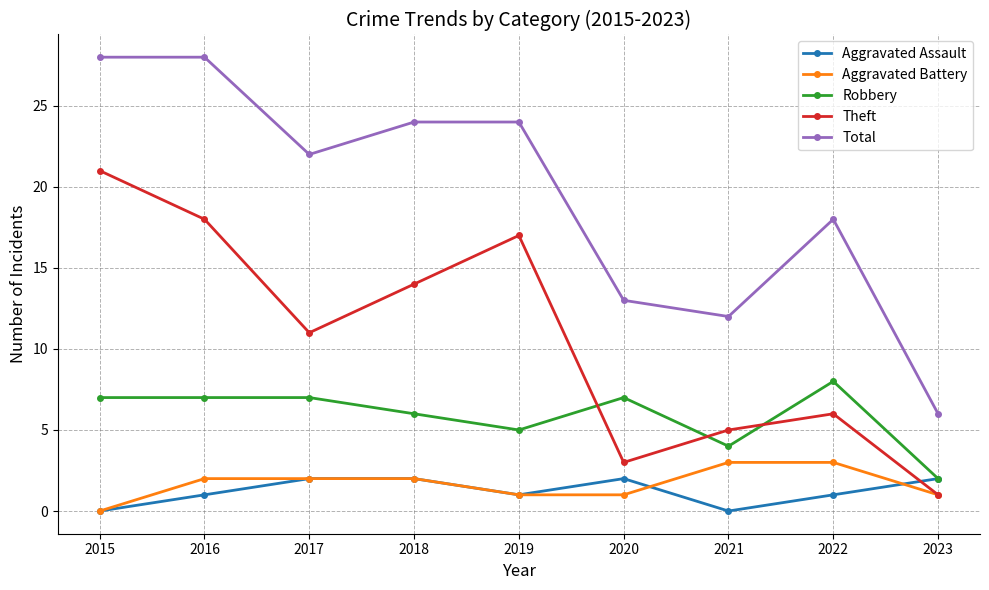

At which label is Theft closest to 11?

2017